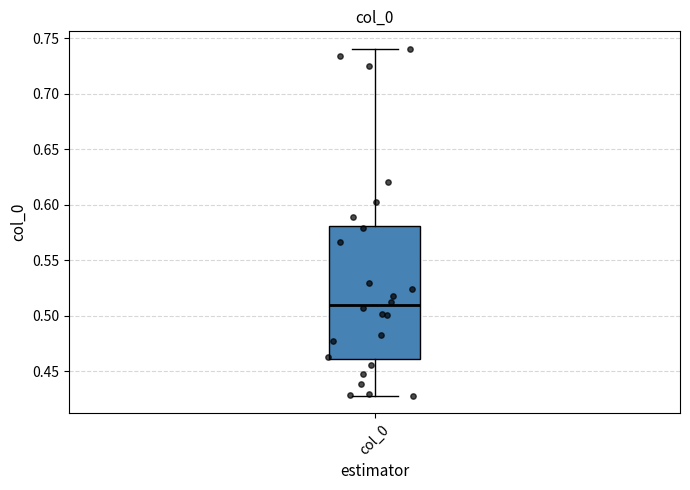

Where does the lower whisker of the box for col_0 end on the y-axis? The values are not printed on the chart, so give them approximately, as read against the axis.

0.43